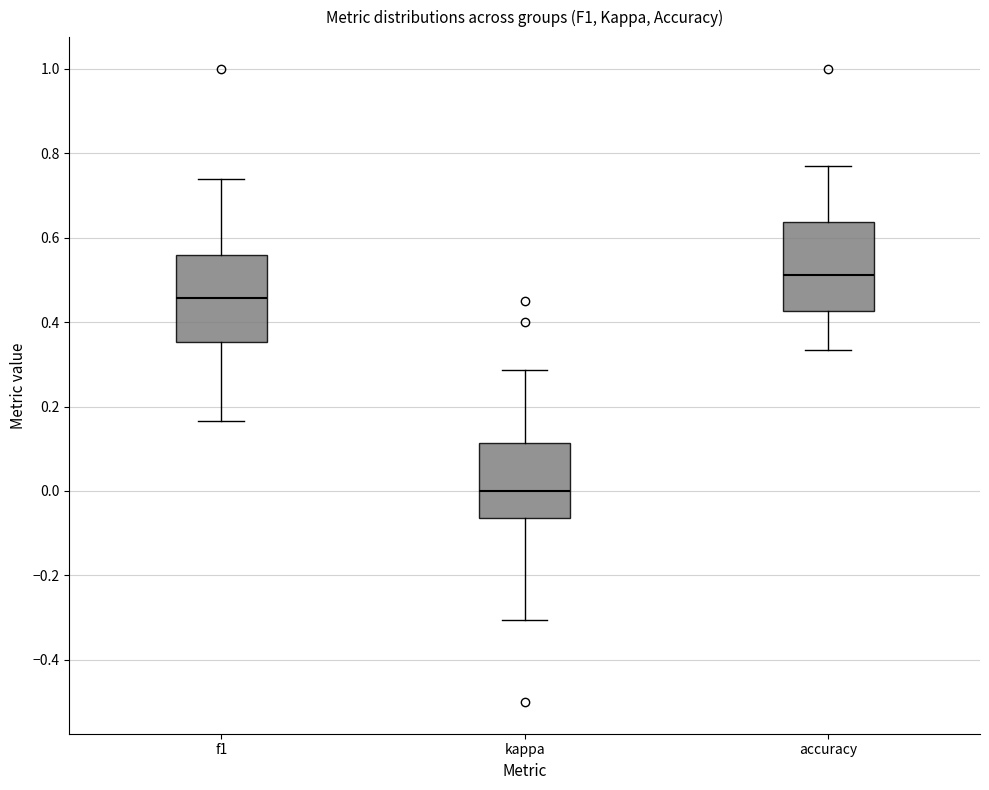

Where does the median line of the box for accuracy sit on the y-axis? The values are not printed on the chart, so give them approximately, as read against the axis.

0.52